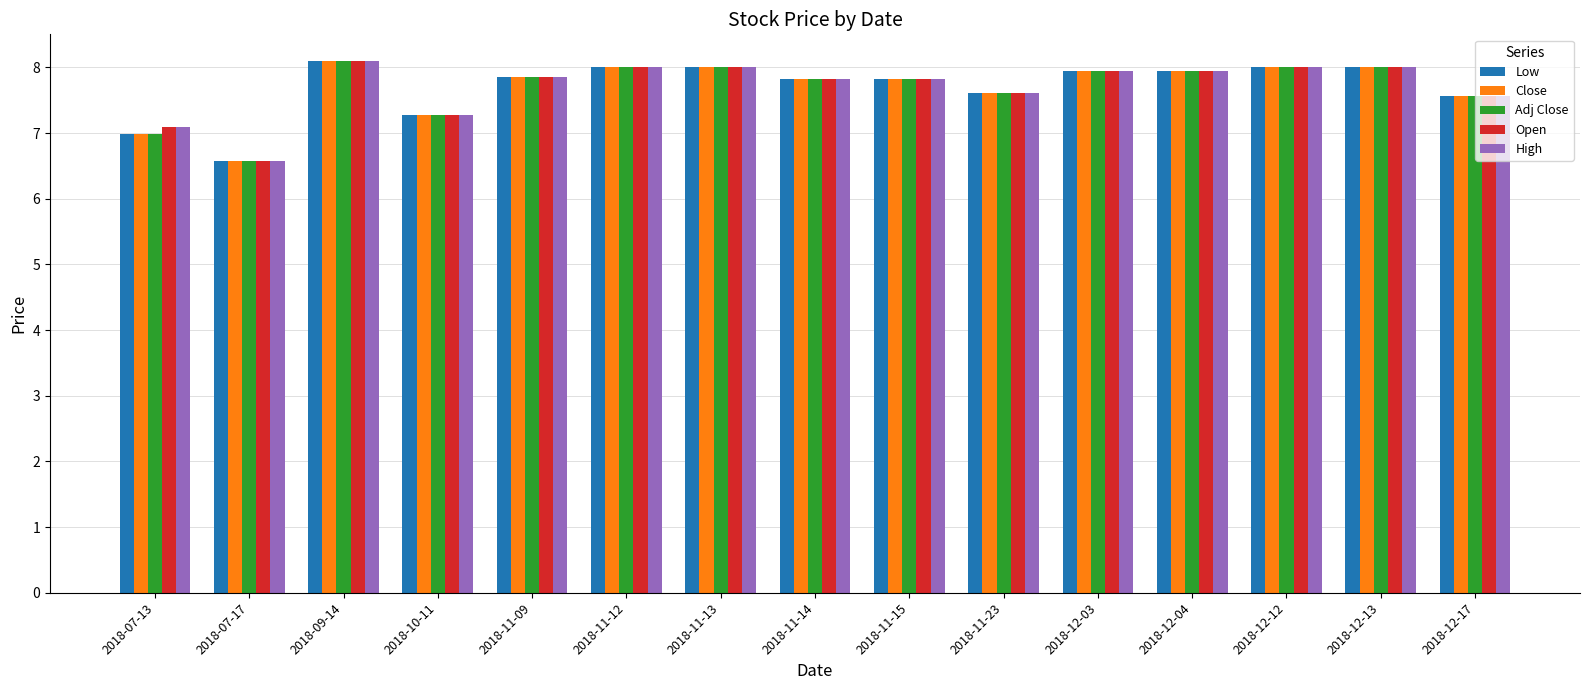

At how many categories does at least one series exceed 6?

15